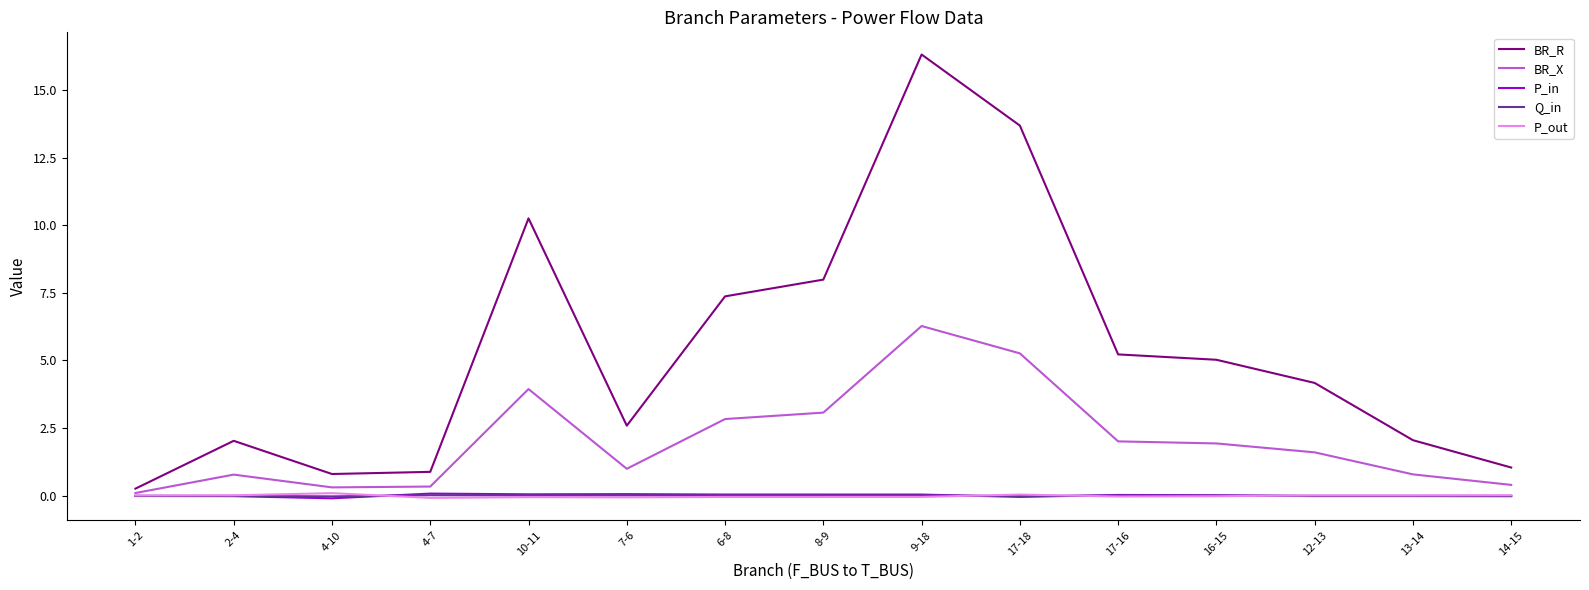

True or false: BR_R has a value of 5.6 at 12-13.

False